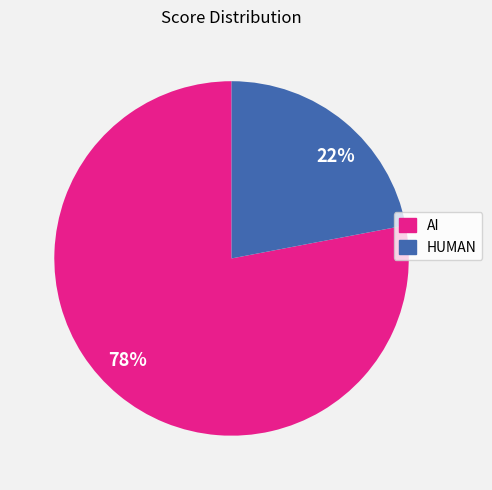

What percentage is the 22% slice, to the nearest percent?

22%